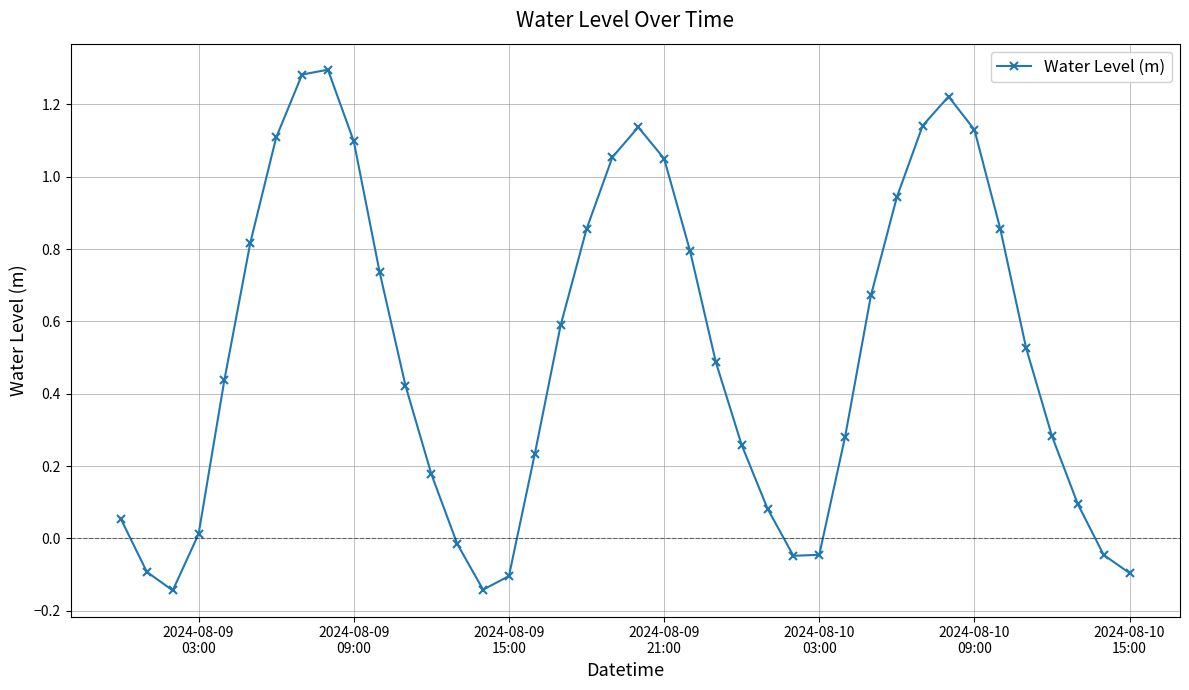

What is the difference between the second highest and minimum values?

1.4